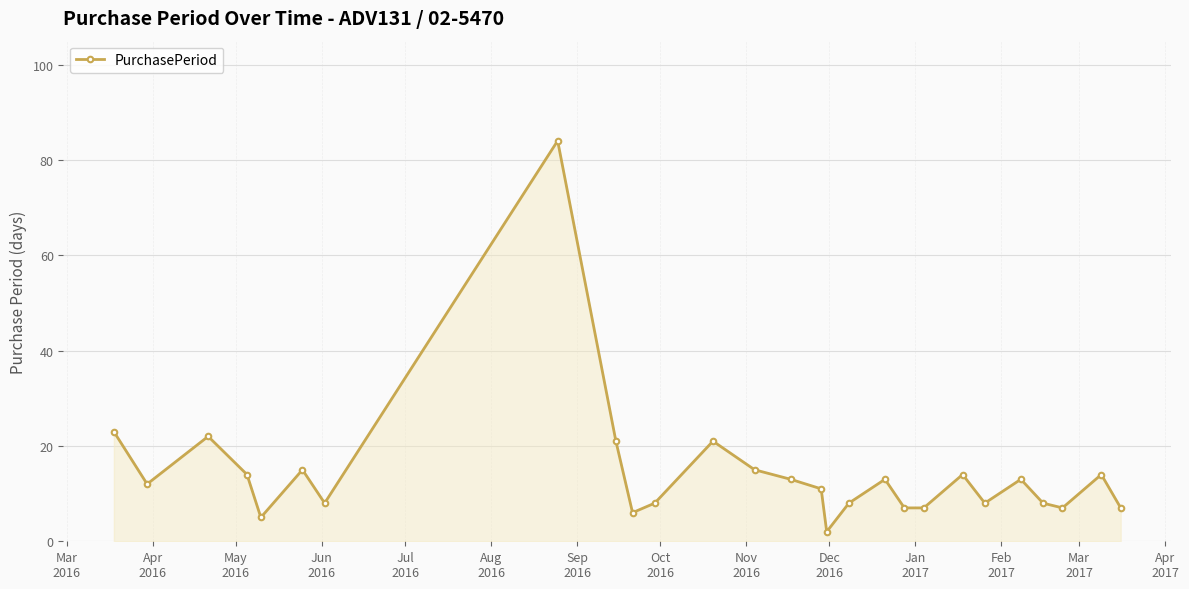

What is the greatest value displayed?

84